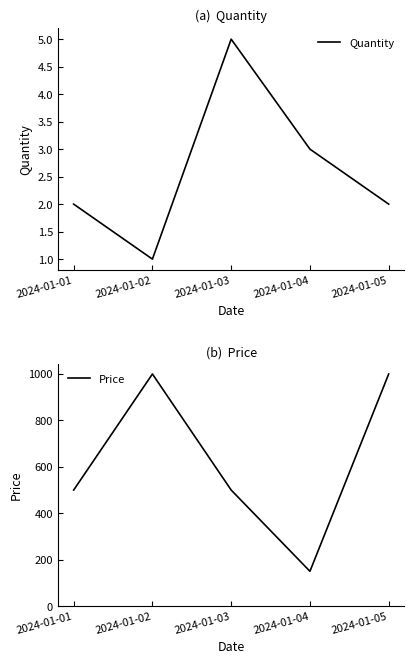

What is the sum of the Quantity values at 2024-01-02 and 2024-01-04?

4